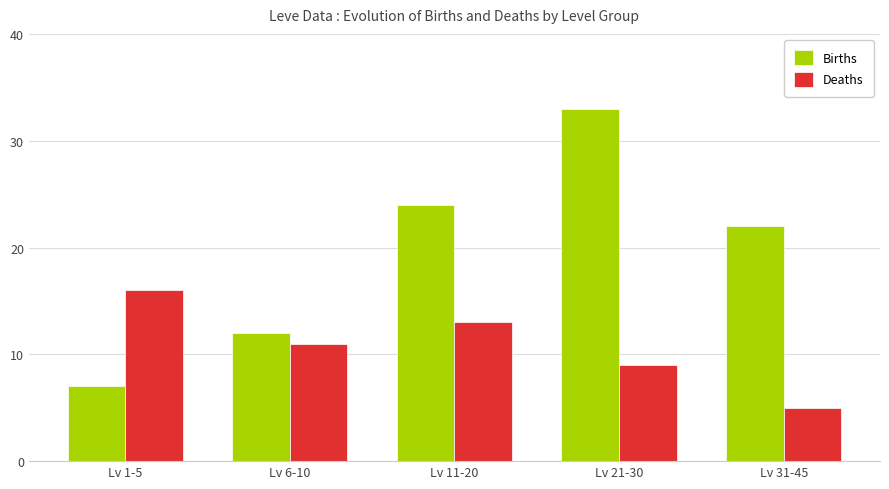

At which label does Births first exceed 22?

Lv 11-20